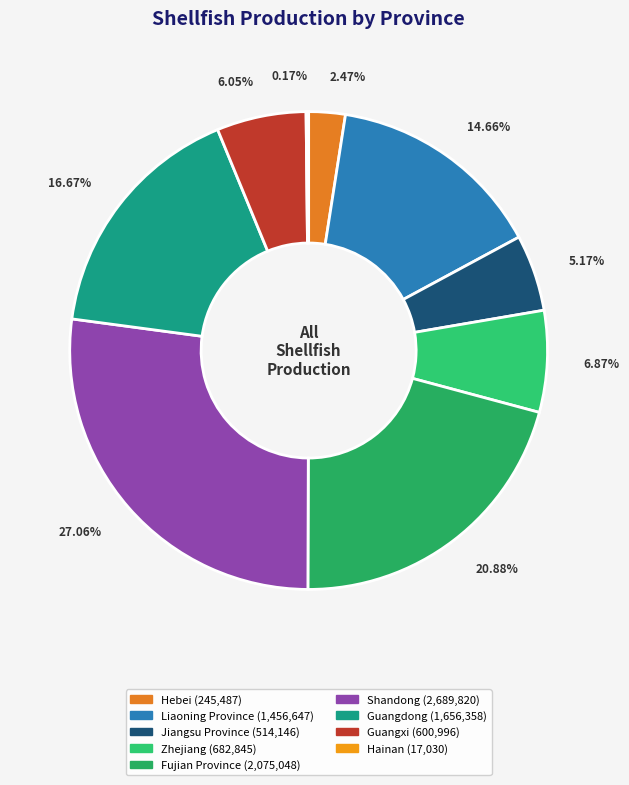

Is there a majority slice in this chart?

No